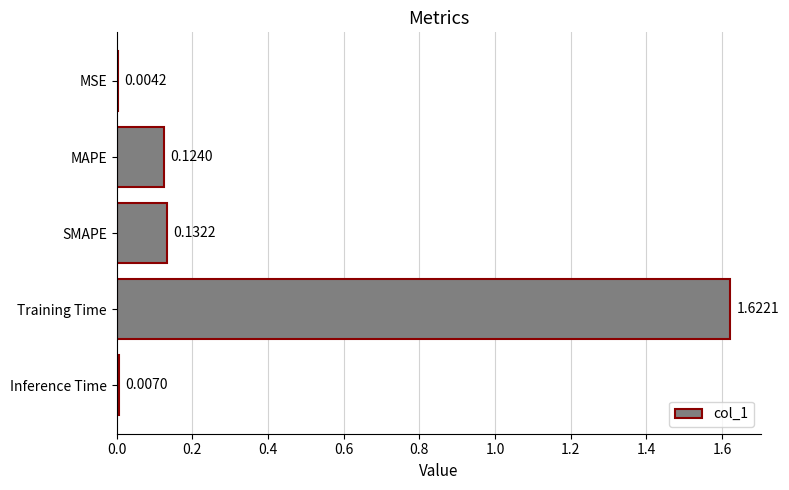

Where is the data nearest to the value 0?

MSE